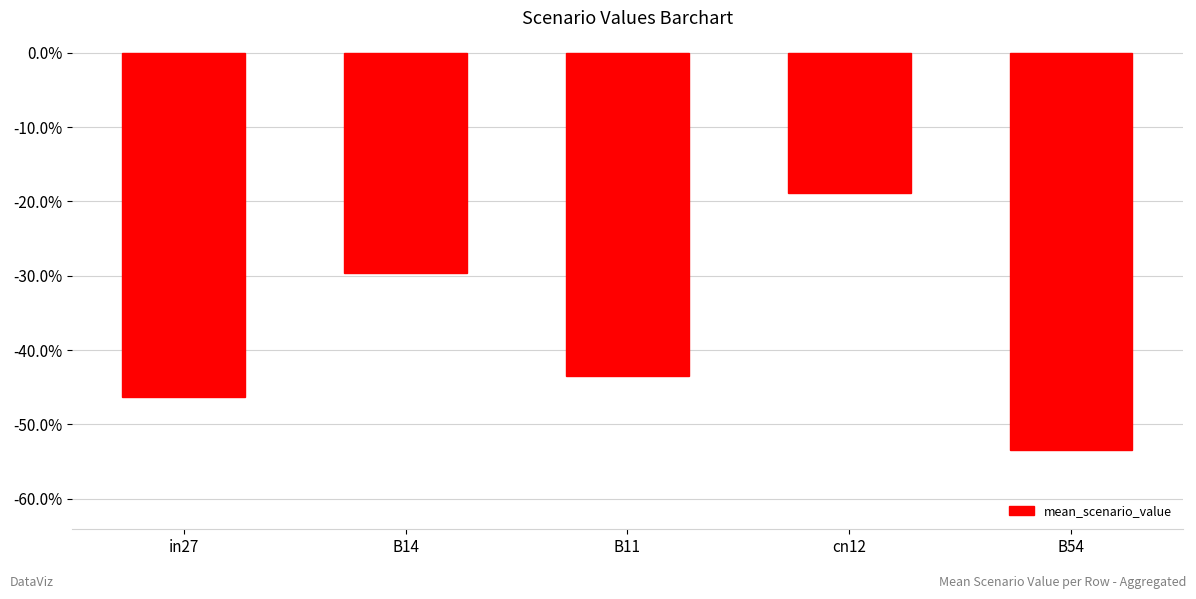

Are the bars horizontal?

No